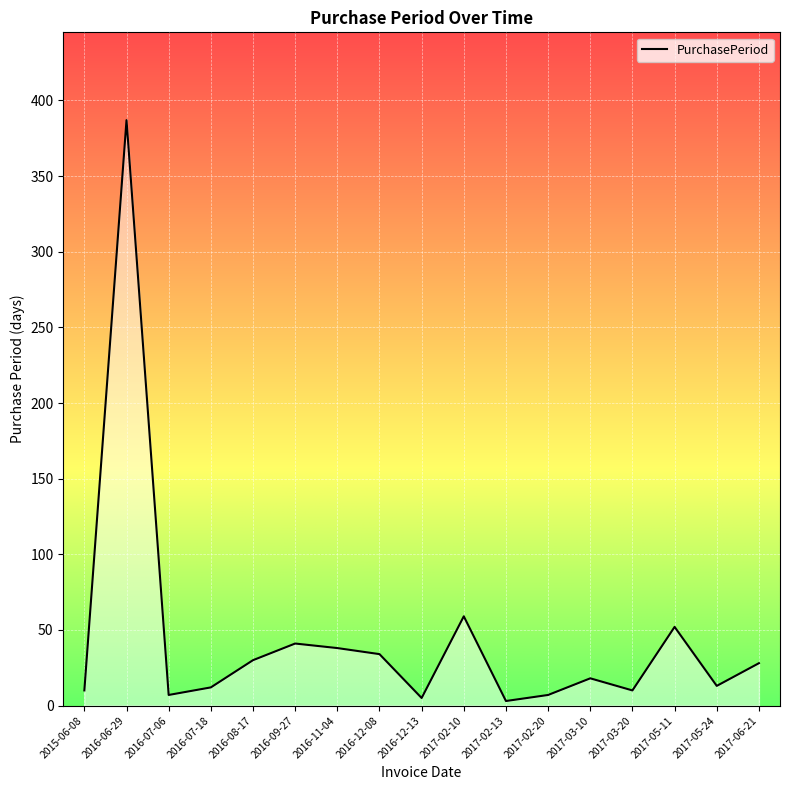

The chart shows a value of 10 at 2017-03-20. True or false?

True